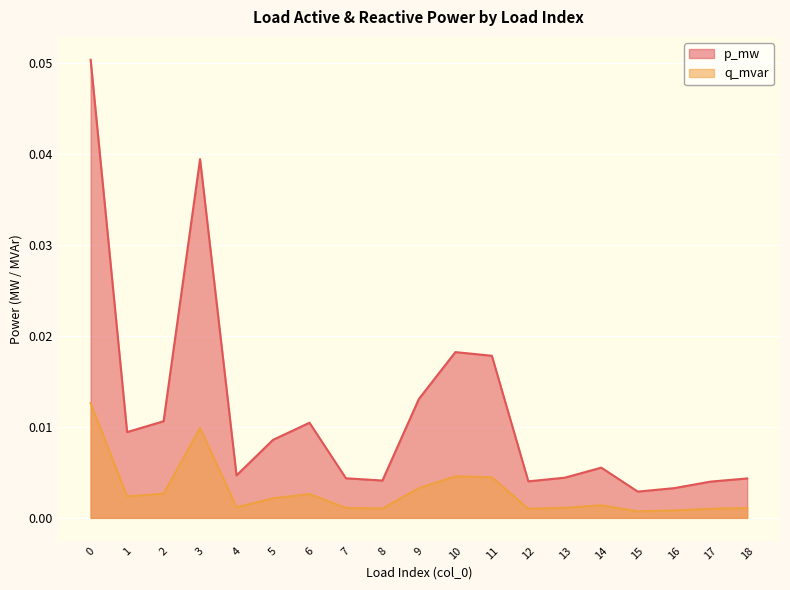

Count the number of data series in this chart.

2